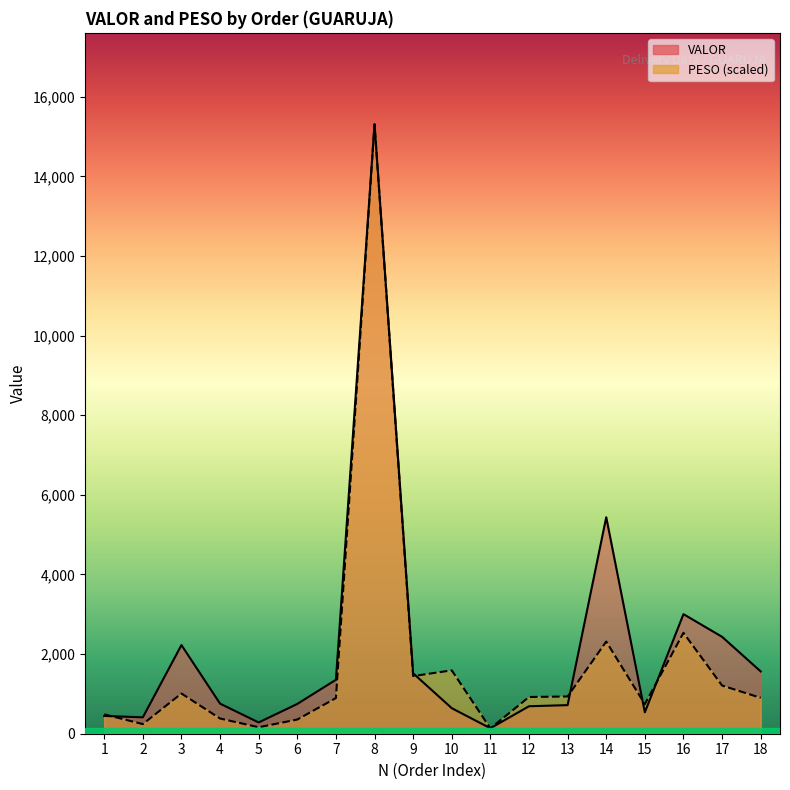

What are all the series names shown in the legend?

VALOR (line), PESO scaled (line)